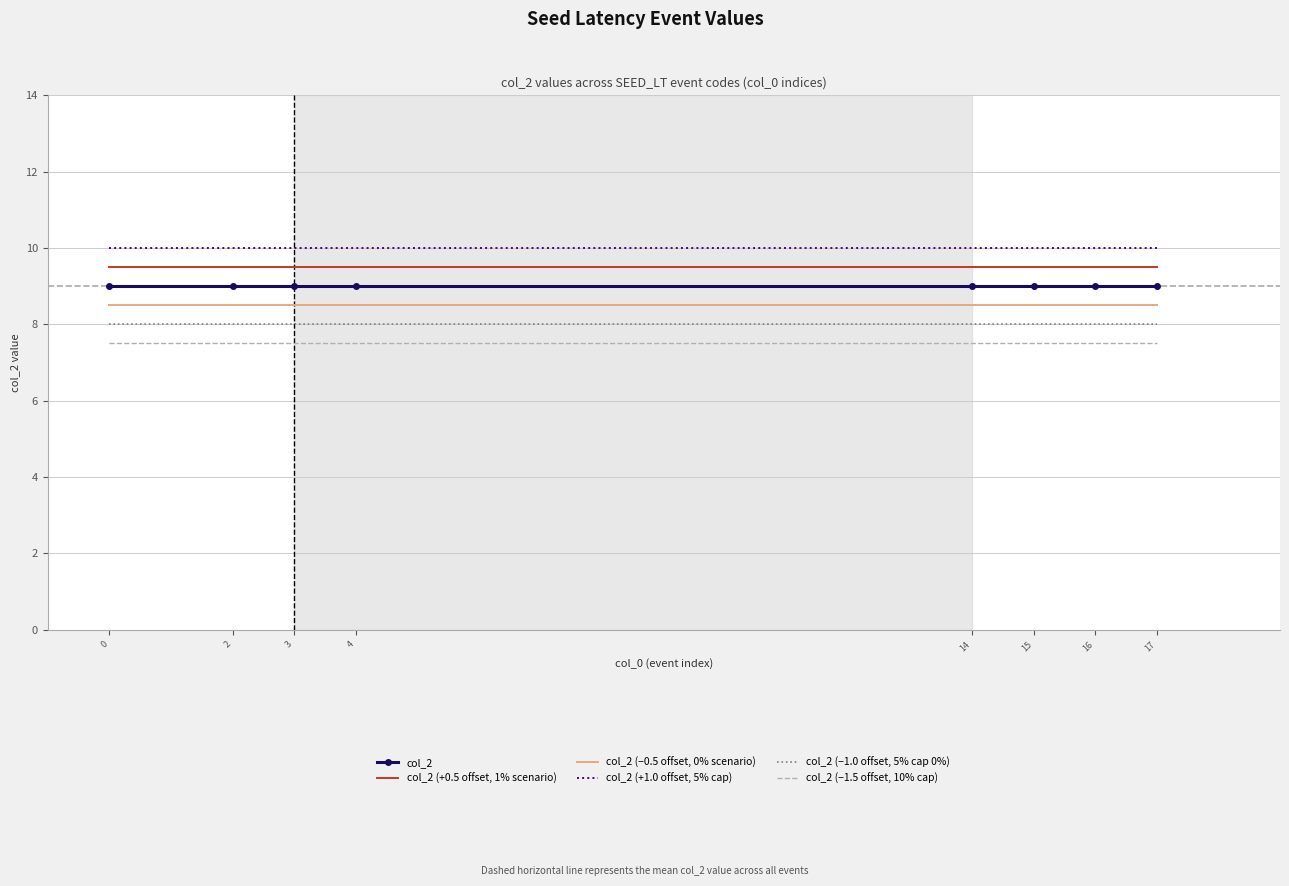

Rank the series by their average value, from highest to lowest.

col_2 (+1.0 offset, 5% cap), col_2 (+0.5 offset, 1% scenario), col_2, col_2 (−0.5 offset, 0% scenario), col_2 (−1.0 offset, 5% cap 0%), col_2 (−1.5 offset, 10% cap)